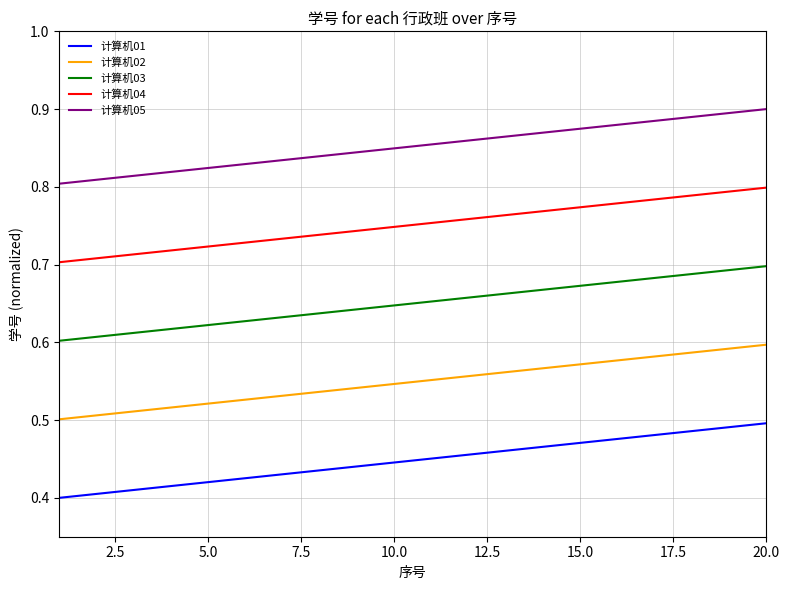

True or false: 计算机01 and 计算机02 cross at least once.

False